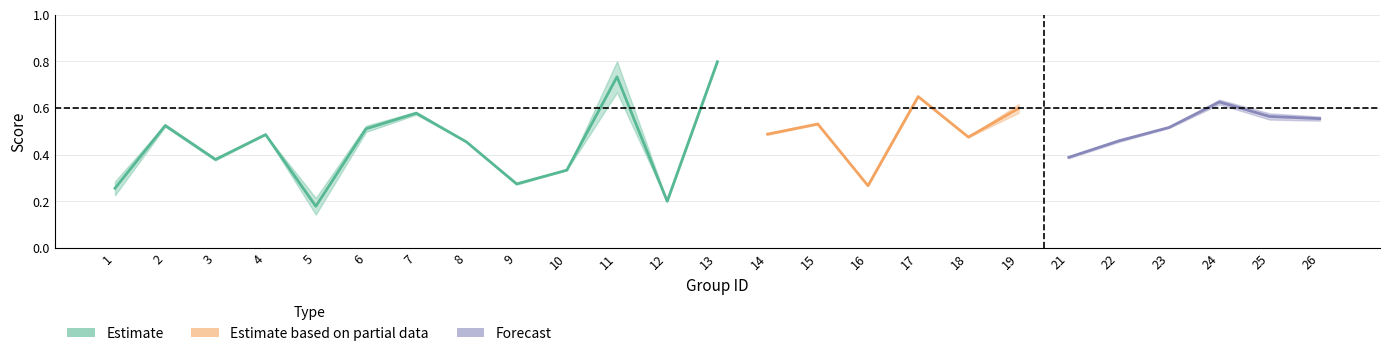

What is the minimum value shown in the chart?

0.1